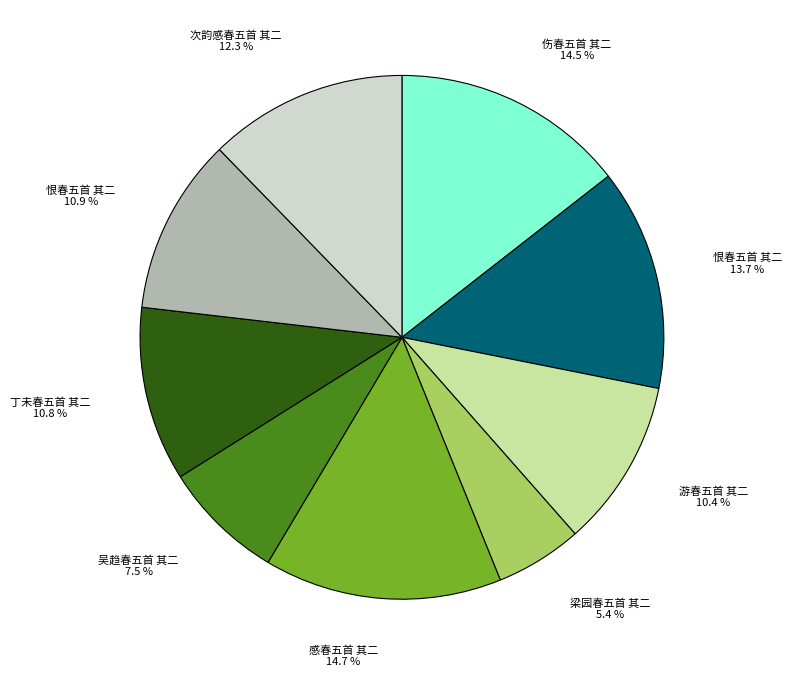

Does any single category account for the majority?

No